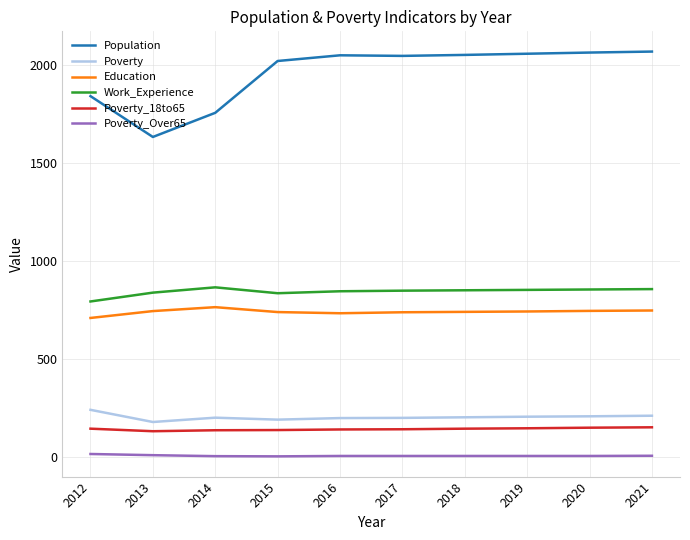

Is the value of Education at 2013 greater than the value of Poverty_Over65 at 2018?

Yes